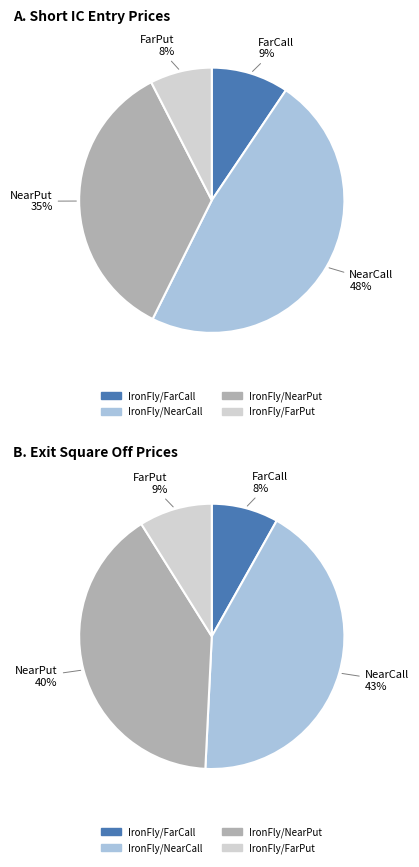

At IronFly/FarCall, list the series in order from largest to smallest.

Short IC, Exit Square Off